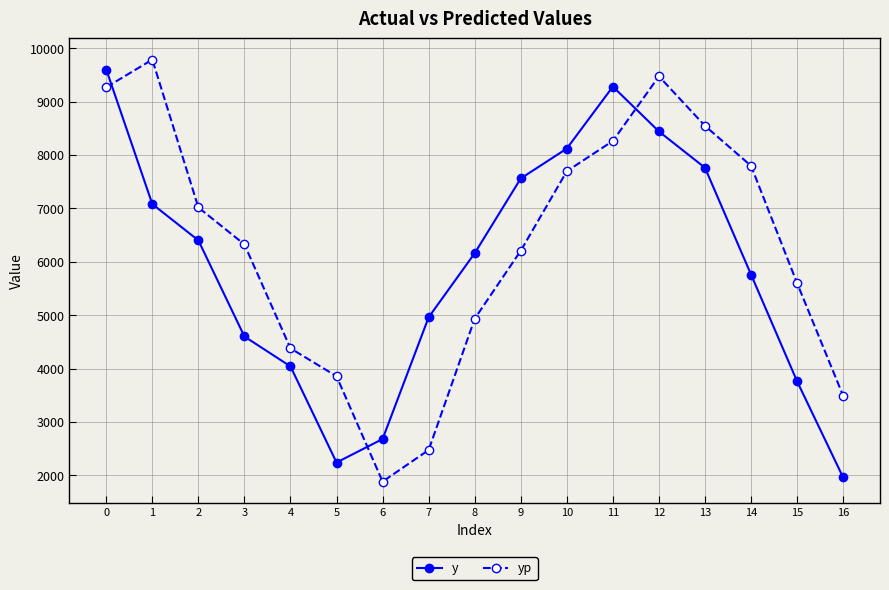

Does the chart have visible grid lines?

Yes